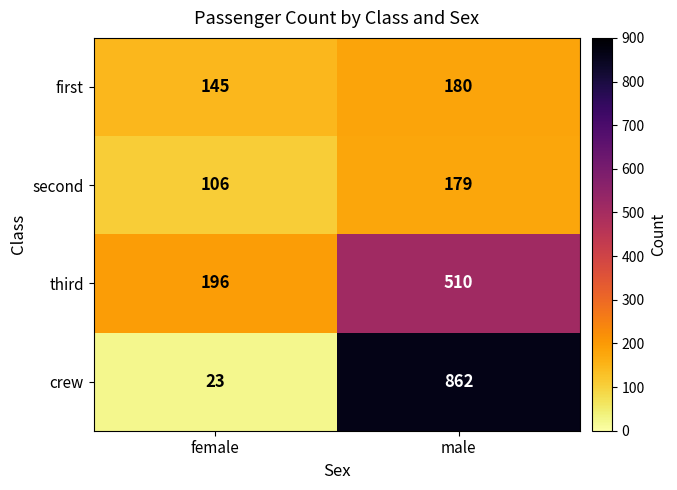

At which label is second closest to 142?

female